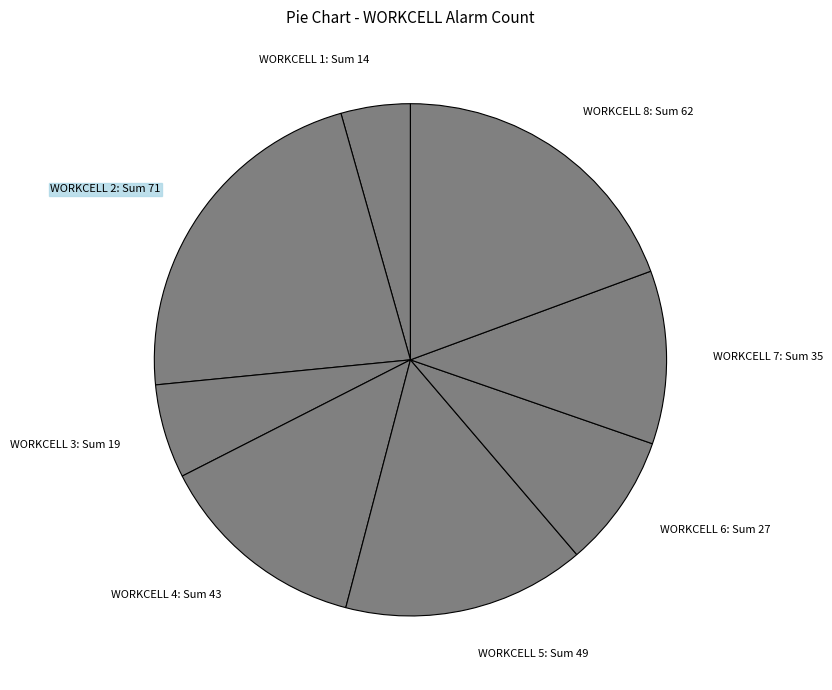

Which category has the smallest portion of the pie?

WORKCELL 1: Sum 14